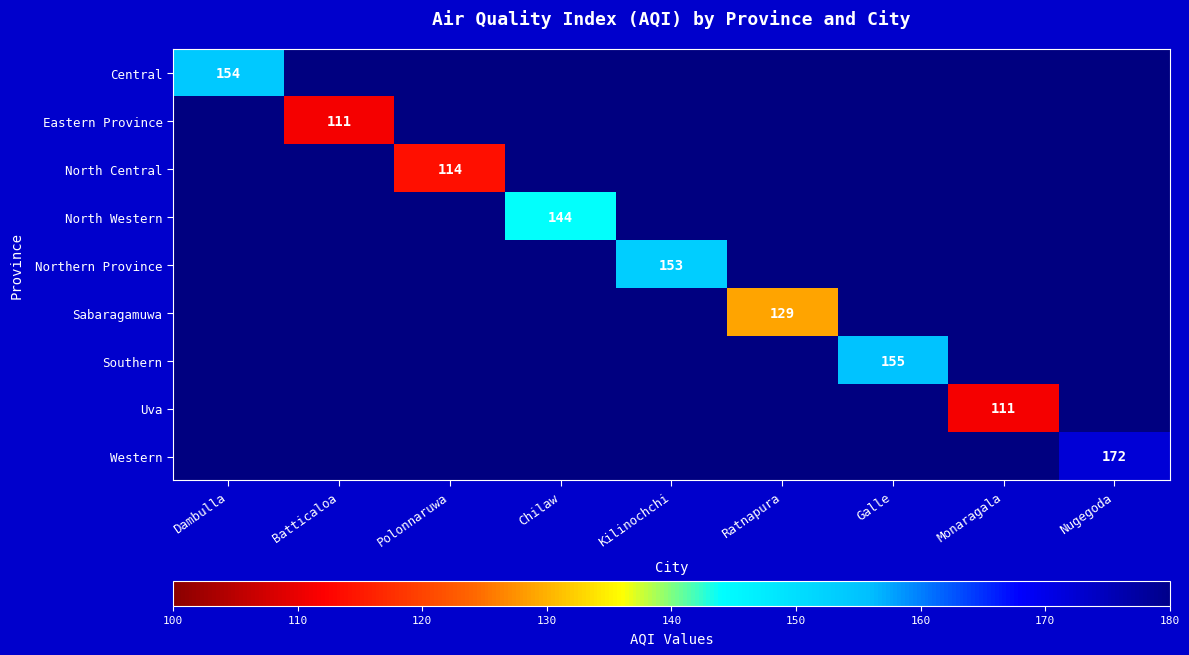

True or false: Northern Province has a value of 263 at Kilinochchi.

False